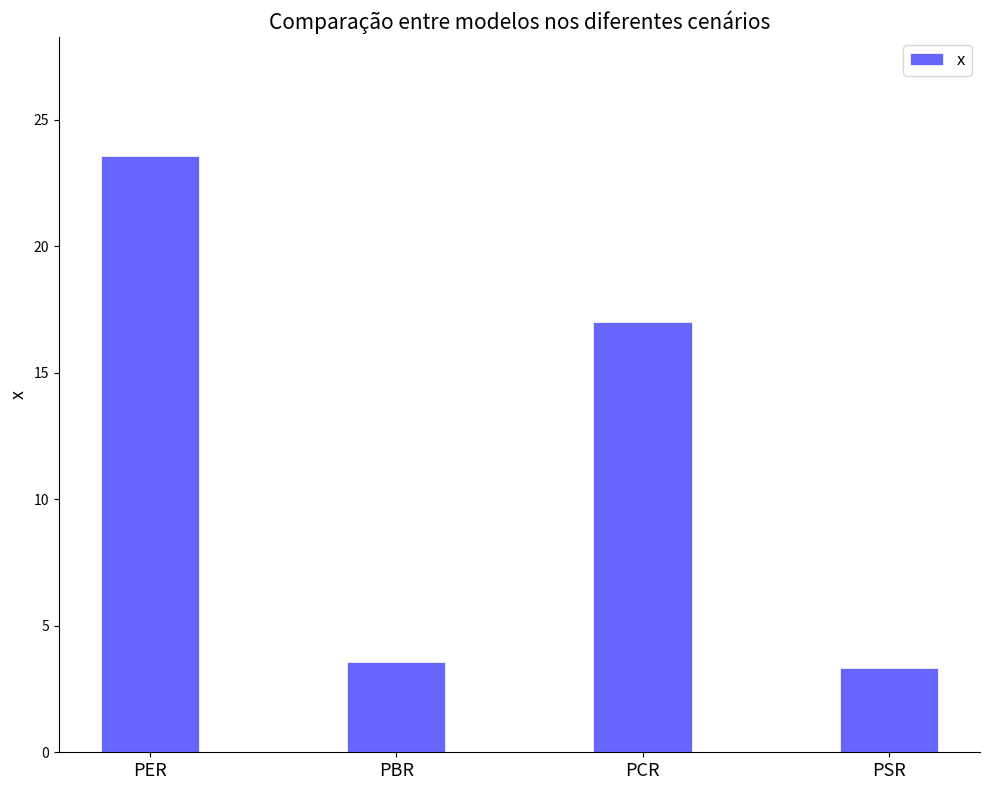

What is the label of the 3rd bar from the right?

PBR